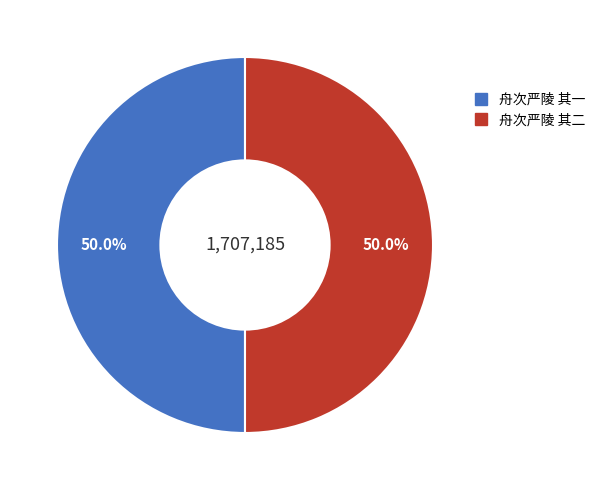

How many segments does this pie chart have?

2